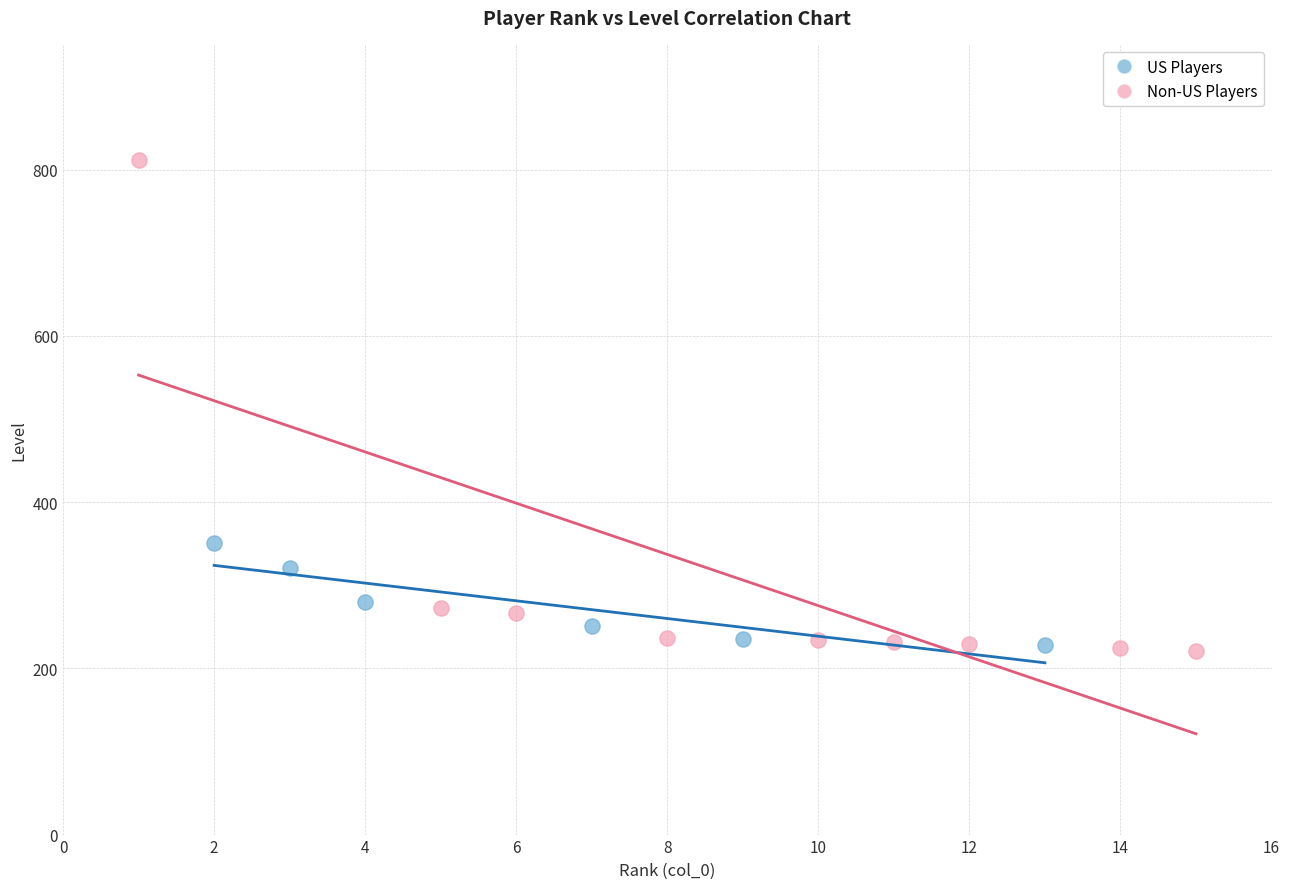

Which series has the largest Y range (max minus min)?

Non-US Players